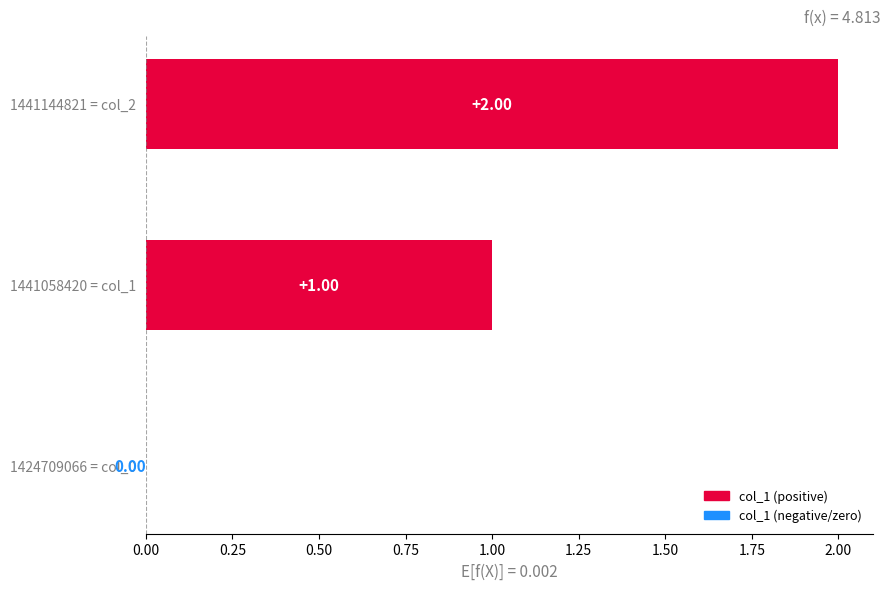

What is the sum of all values?

3